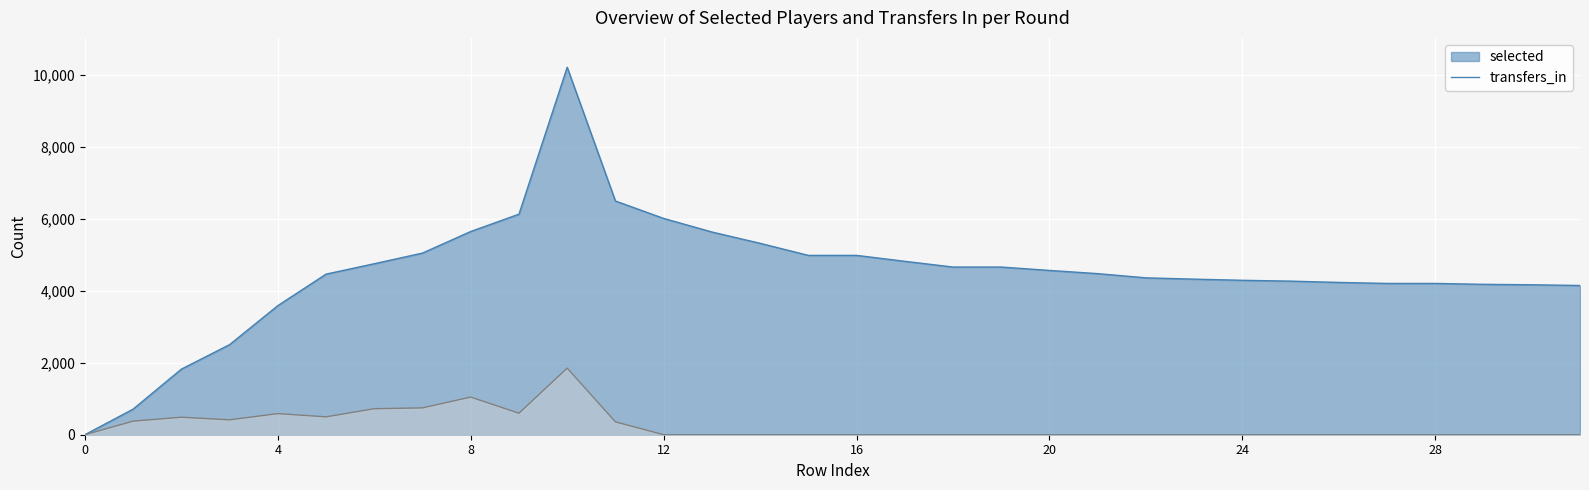

True or false: transfers_in and selected intersect in this chart.

False